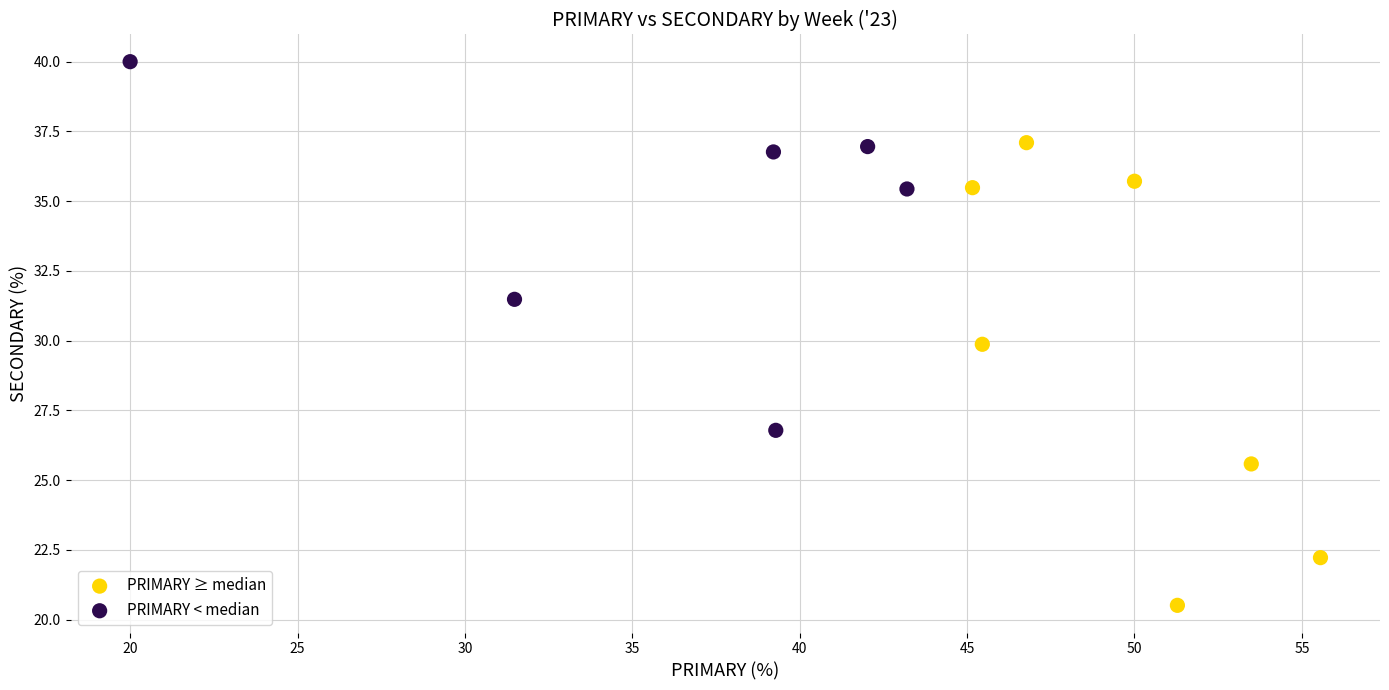

Which series has the widest spread of Y values?

PRIMARY ≥ median